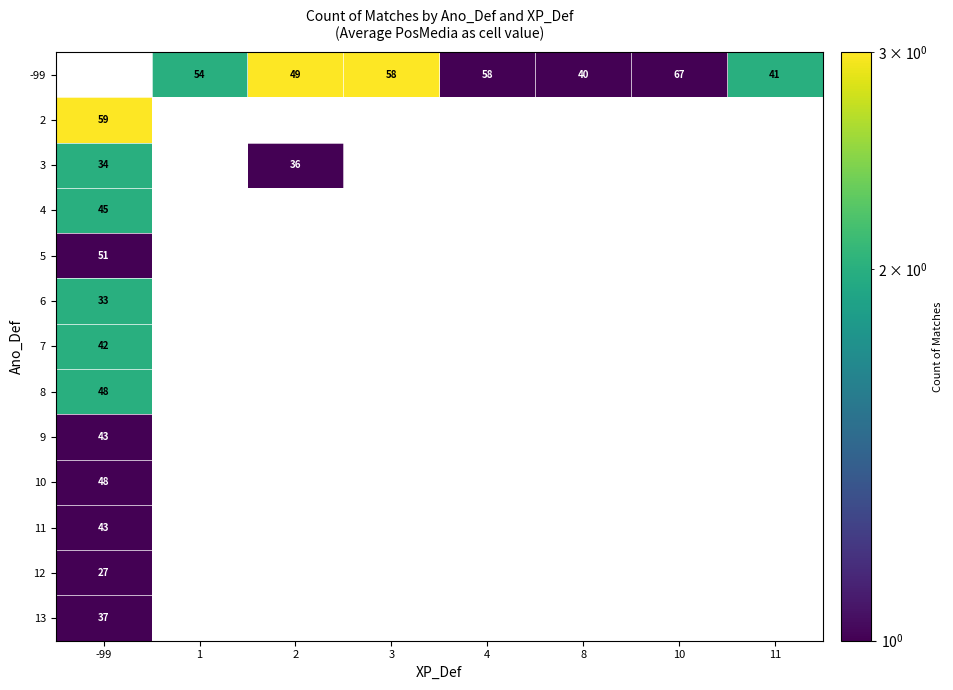

How many positive values does the 4 series have?

1